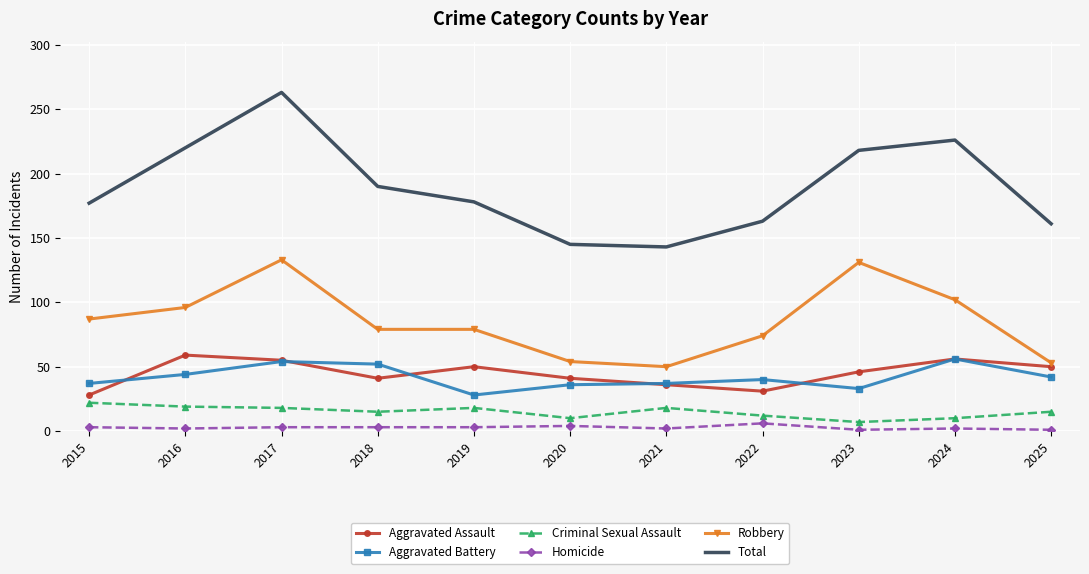

The value of Total at 2018 is 45. True or false?

False